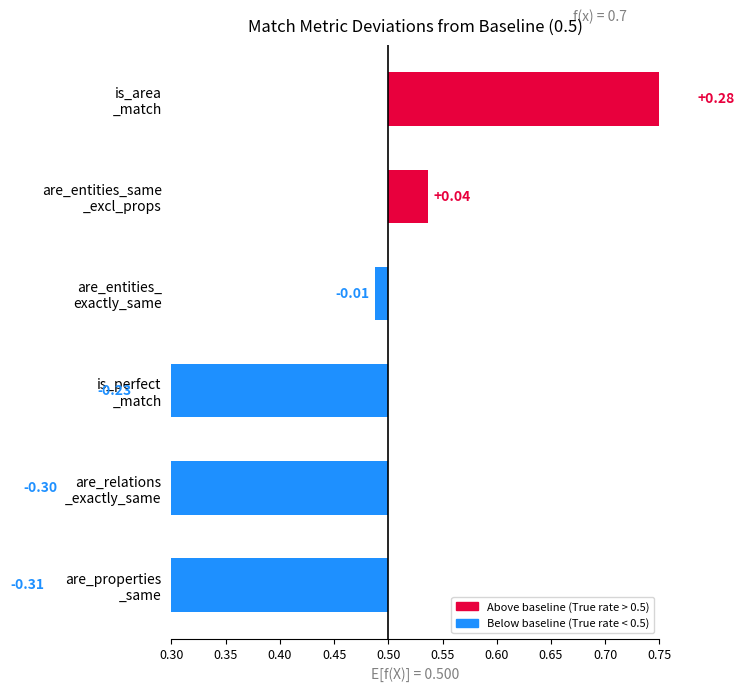

Count the False values in the range 0 to 1.

6